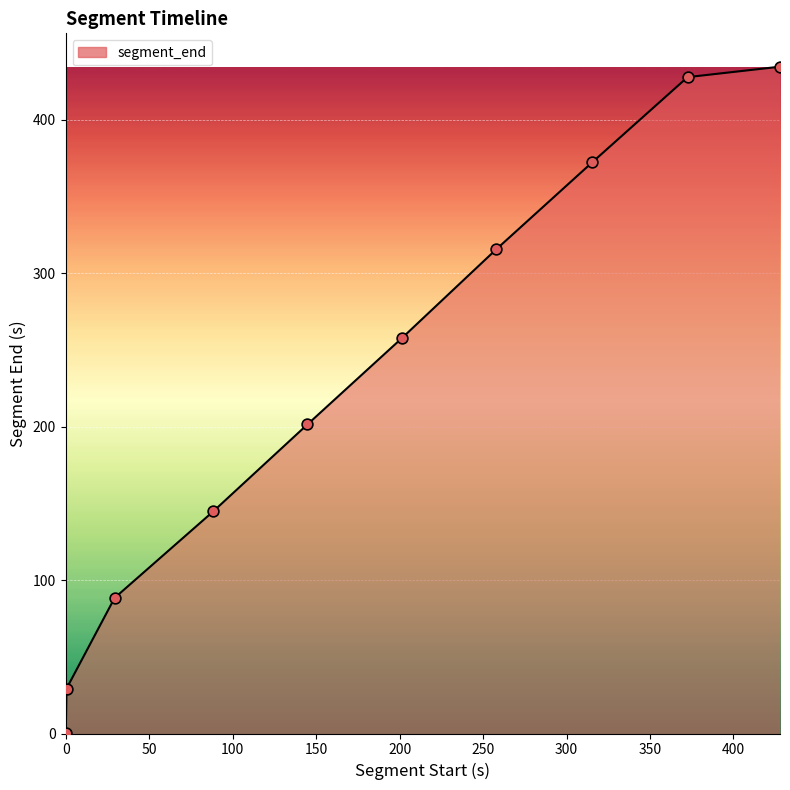

How many lines are shown in the chart?

1